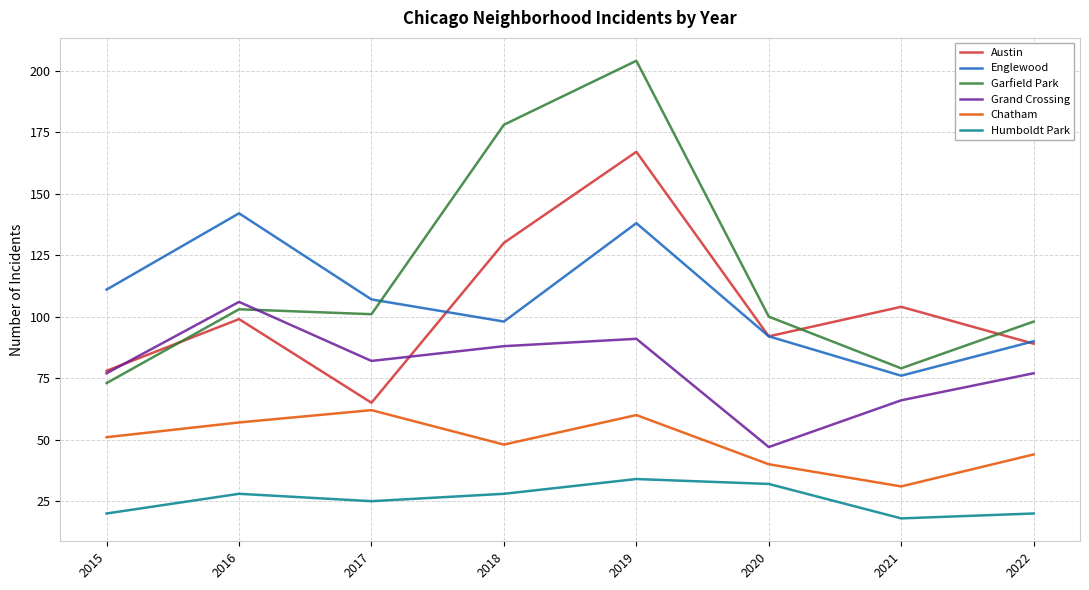

Which category has the highest value in the Garfield Park series?

2019